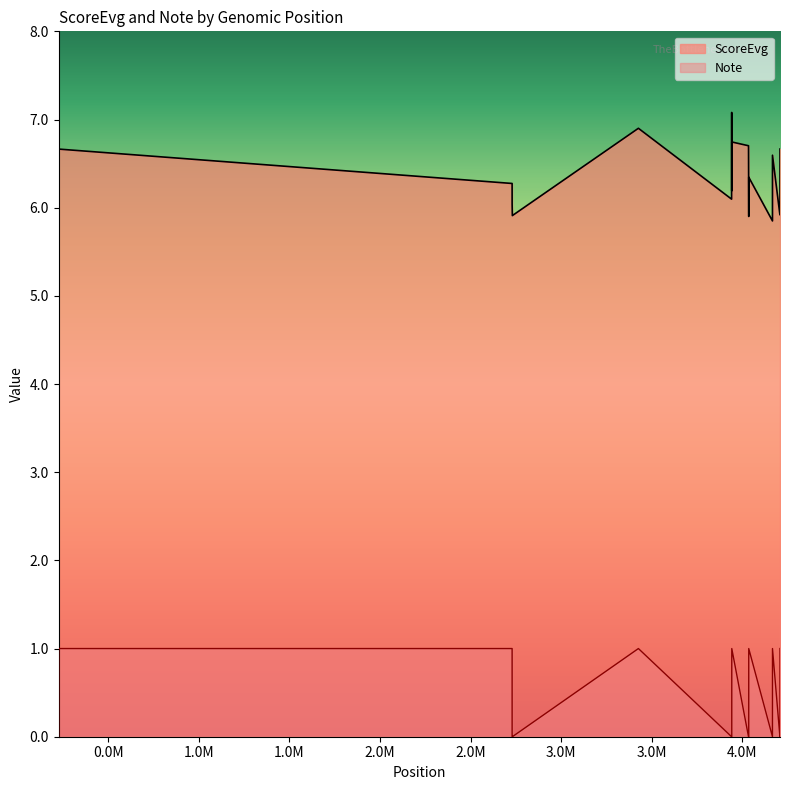

What is the highest value of the ScoreEvg series?

7.1